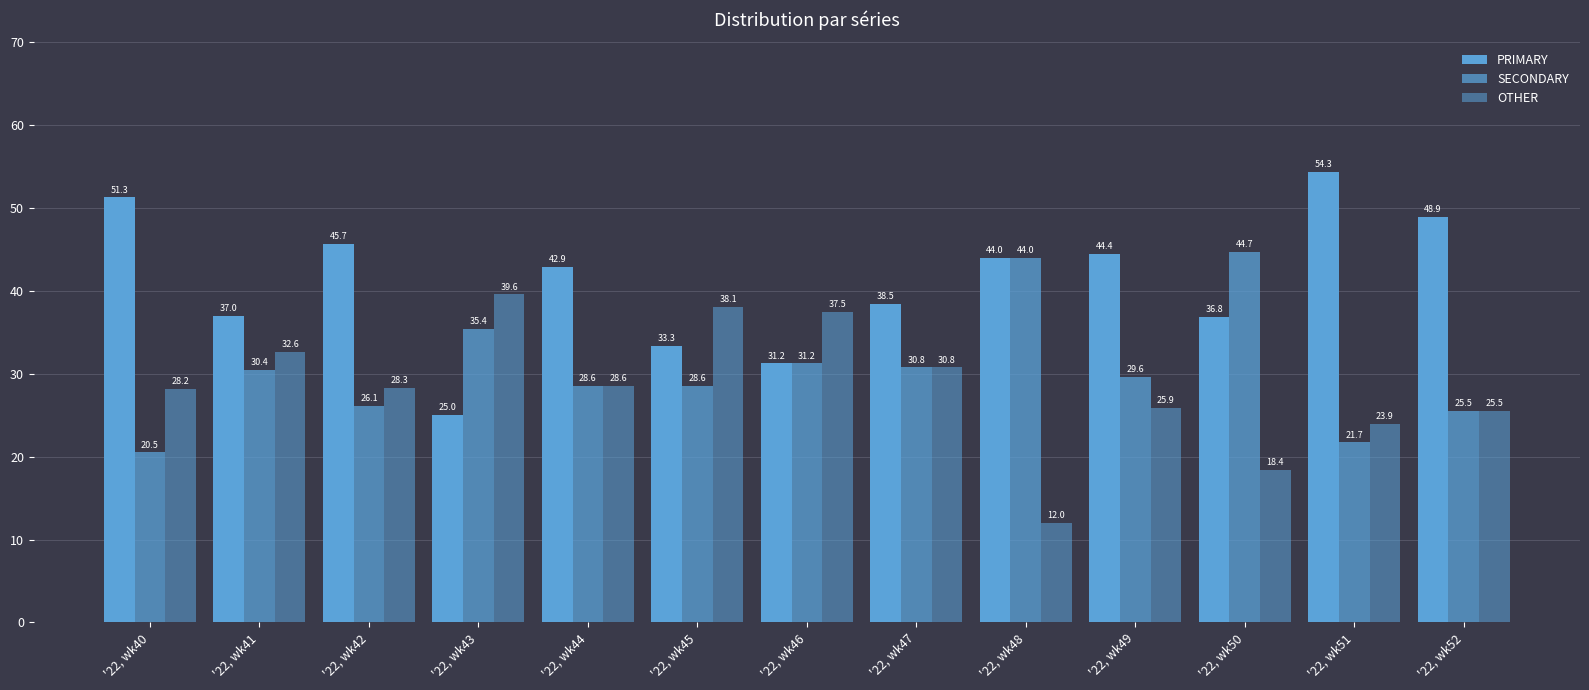

How many values in the PRIMARY series exceed 42?

7